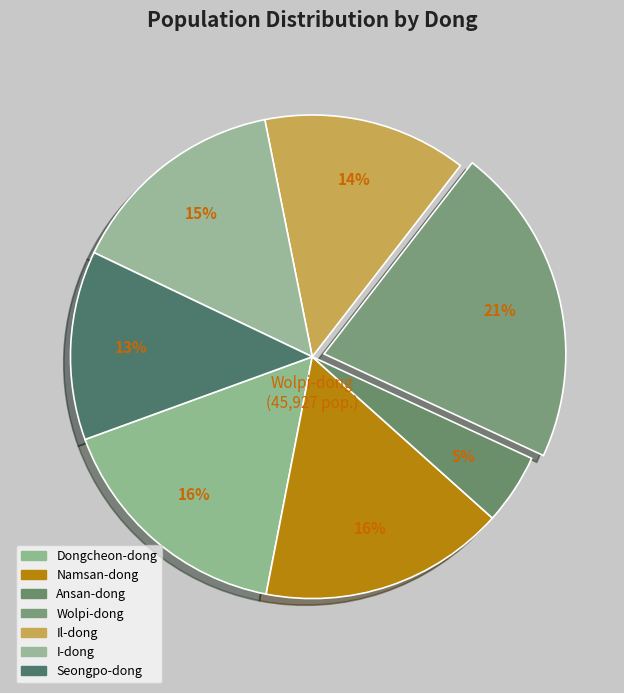

What is the ratio of the value at Namsan-dong to the value at Ansan-dong?

3.5